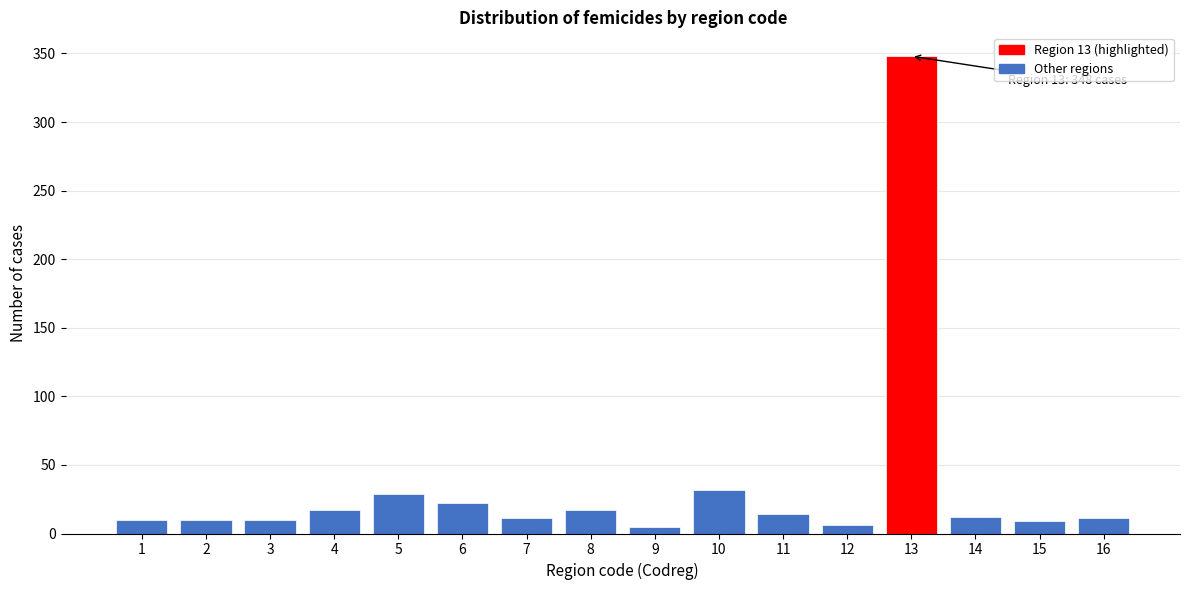

Approximately how many times larger is the value at 7 compared to 6?

0.5